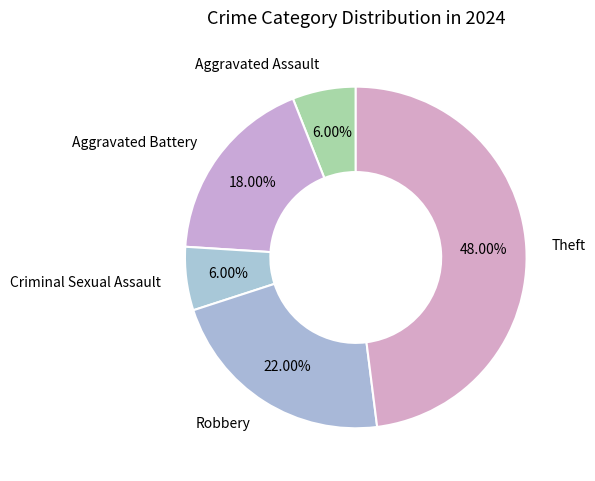

Is there any slice that represents more than half of the pie?

No